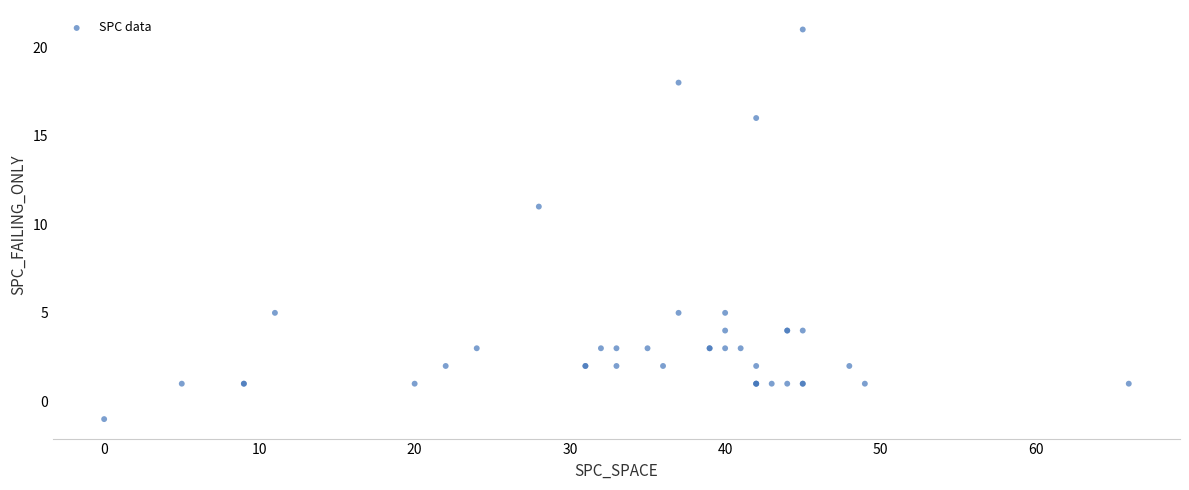

What Y value in the scatter plot is closest to 10?

11